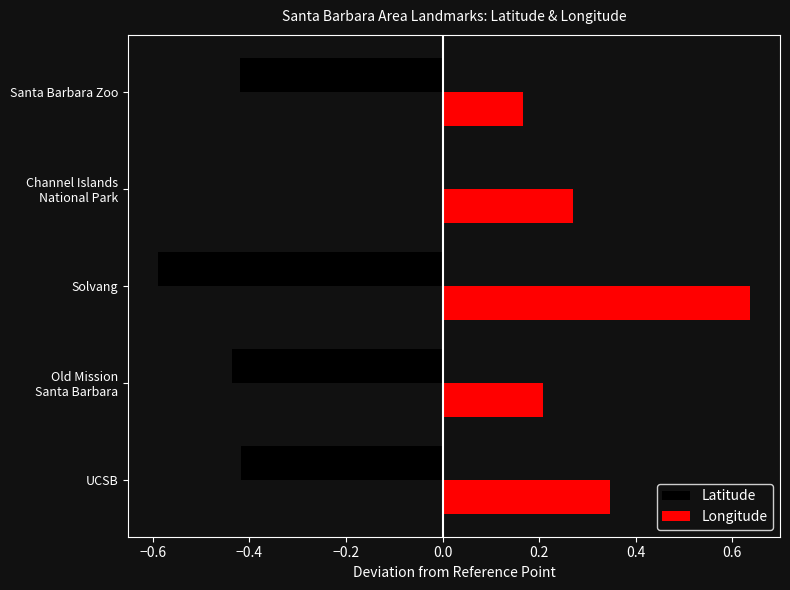

Which series has the largest total across all categories?

Longitude